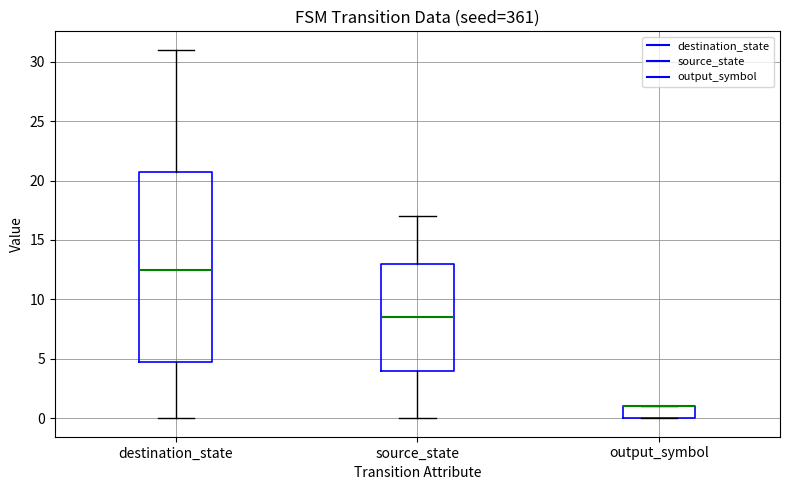

Comparing the boxes themselves (not the whiskers), which one is the tallest?

destination_state